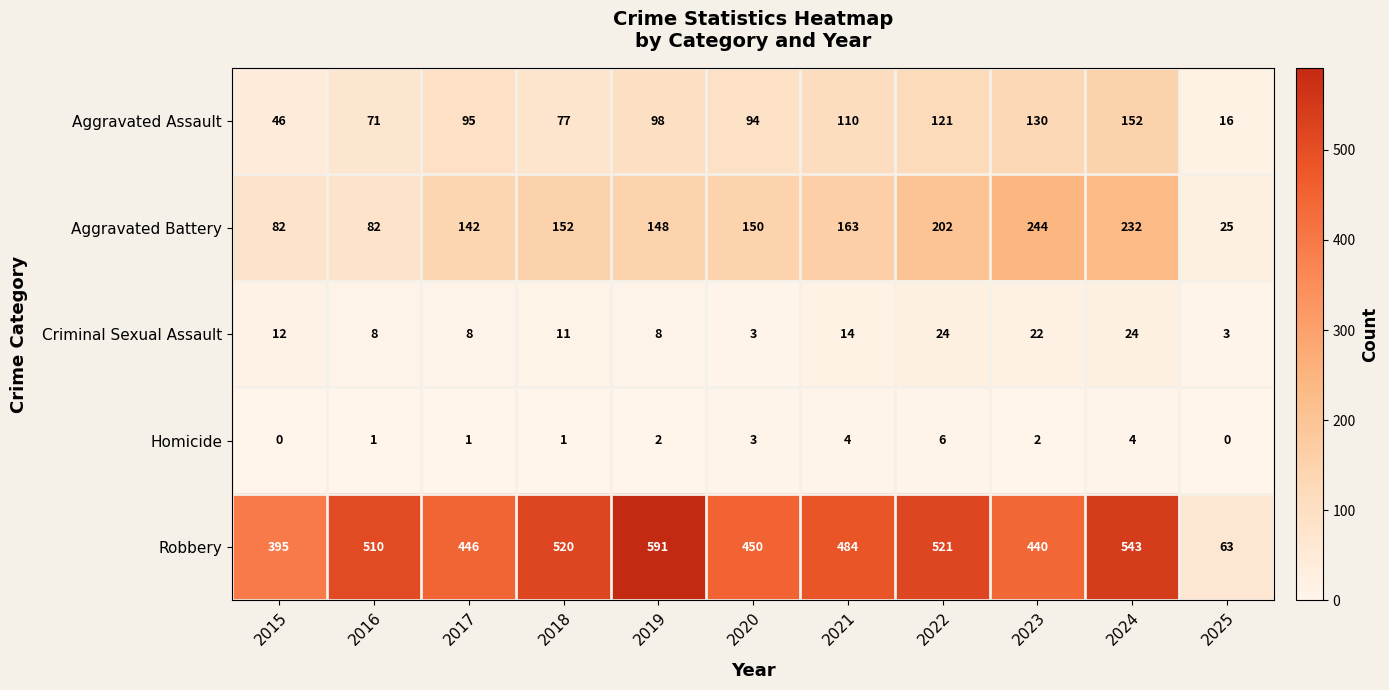

True or false: Criminal Sexual Assault has a value of 6 at 2017.

False